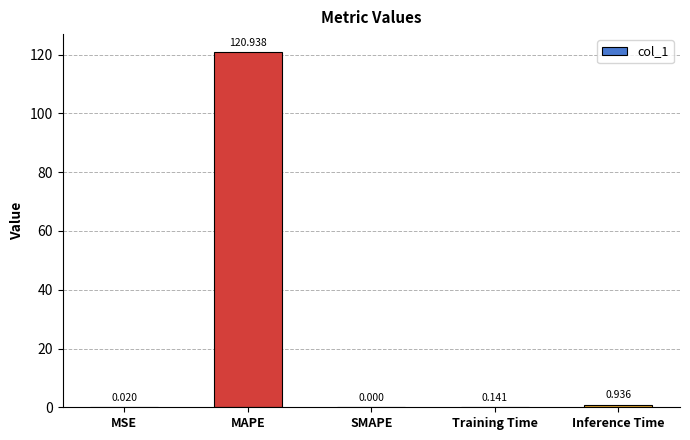

What is the sum of the values at MAPE and SMAPE?

120.9